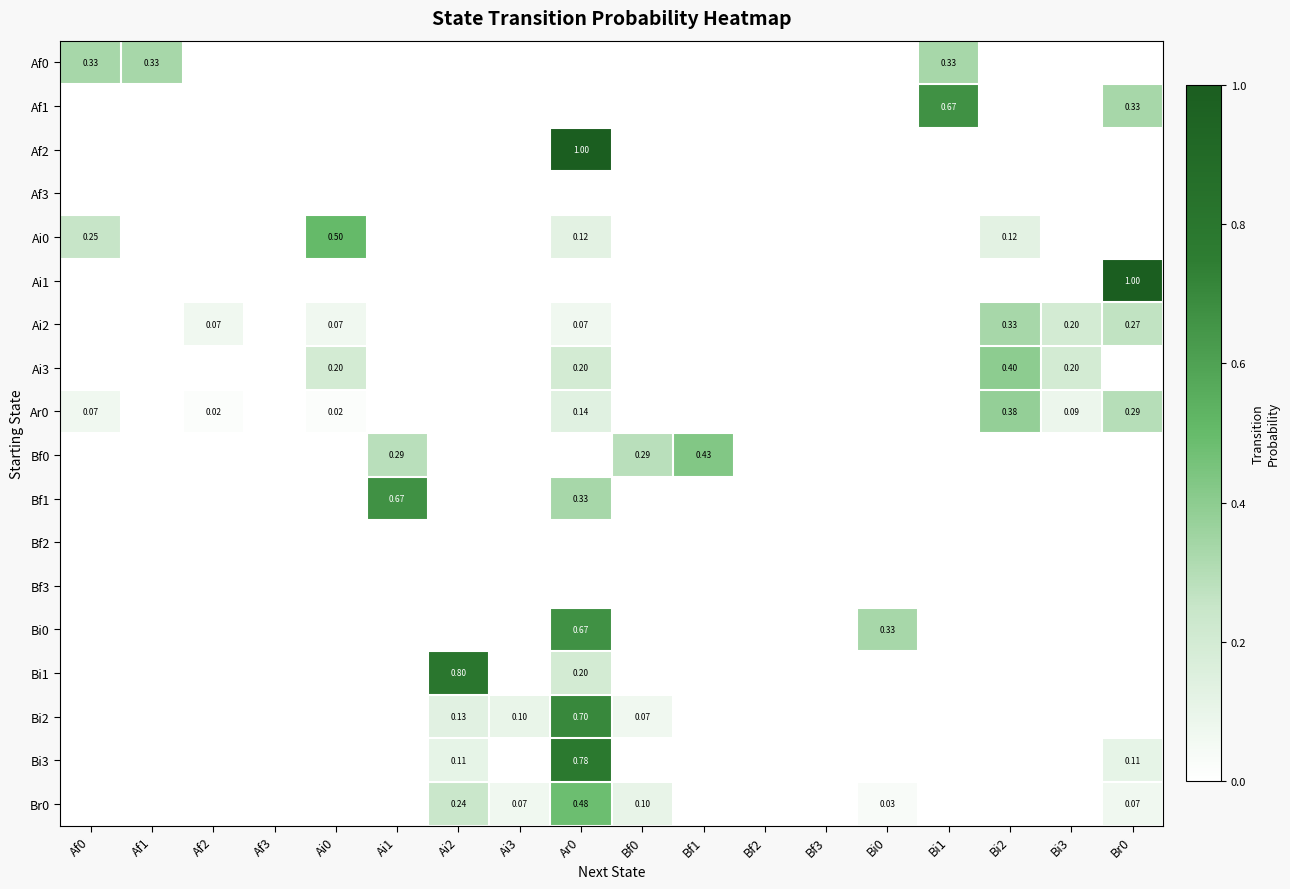

Where is Ai0 nearest to the value 0?

Af1